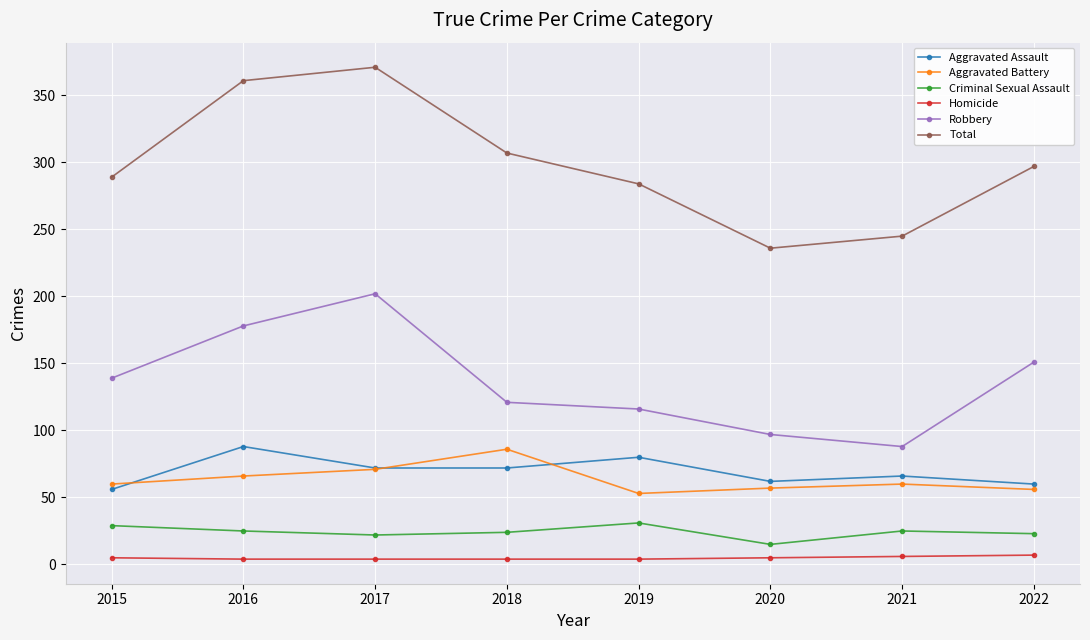

Which series has the largest range (max minus min)?

Total